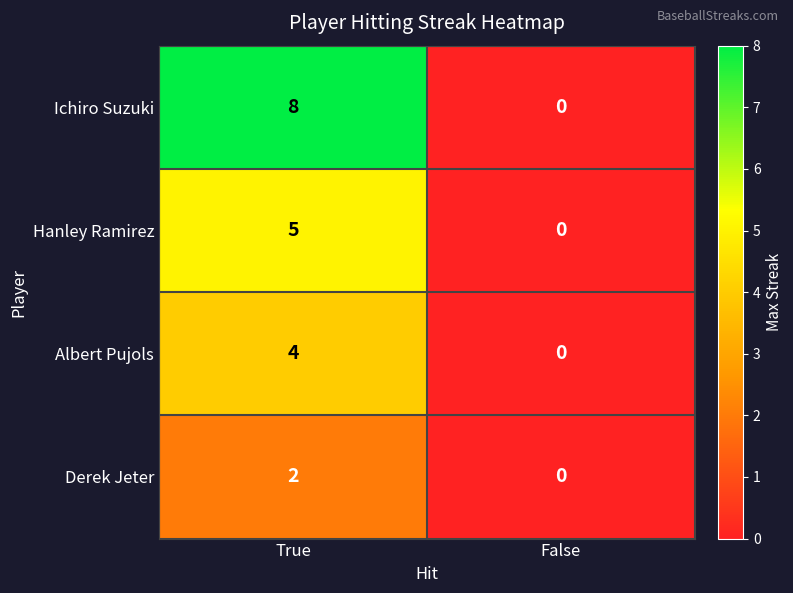

What is the difference between the Albert Pujols values at True and False?

4